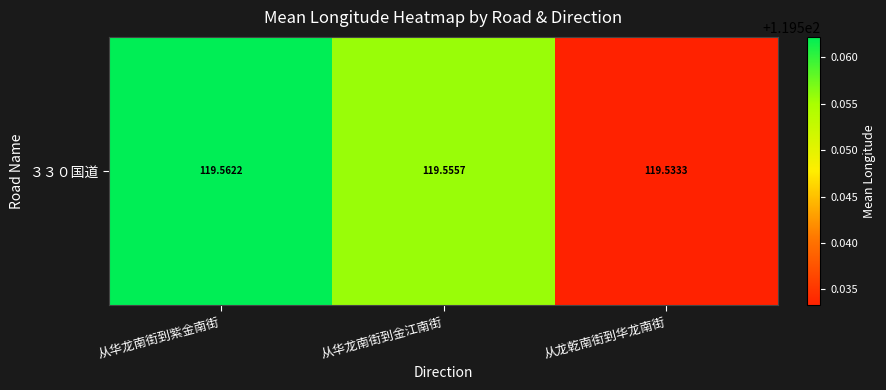

Which label corresponds to the largest value in the chart?

从华龙南街到紫金南街